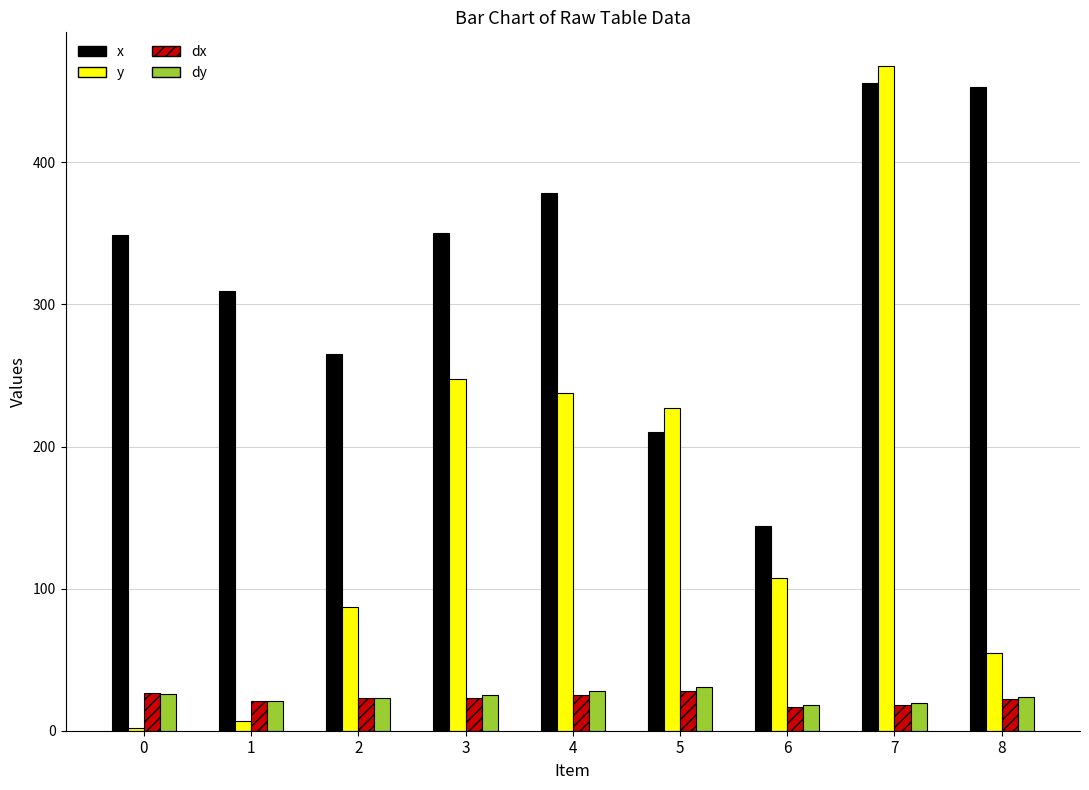

What is the difference between the dy values at 6 and 5?

12.5